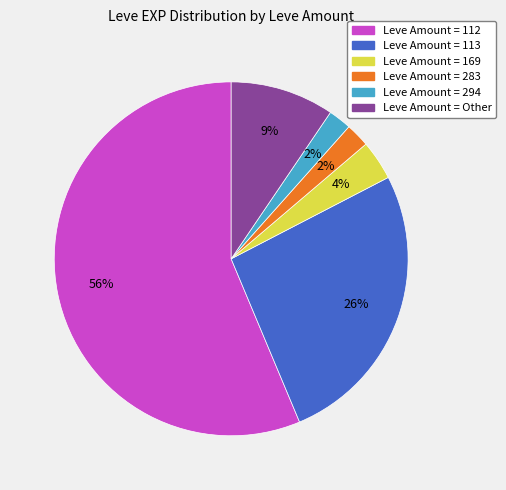

To the nearest percent, what is the average slice percentage?

17%